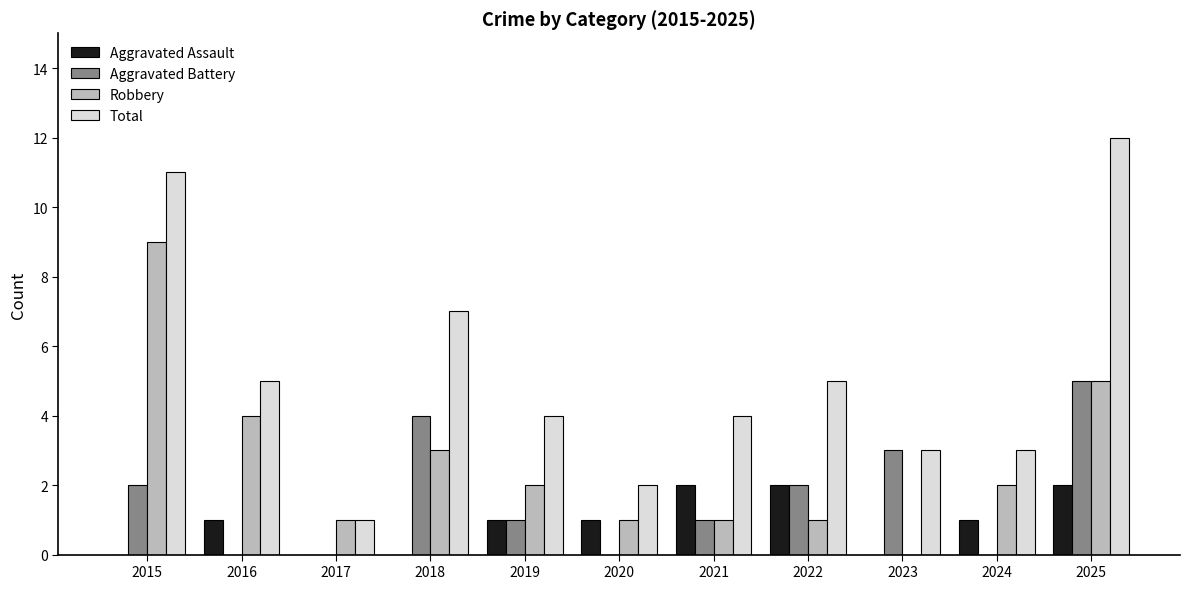

How many series are shown in this chart?

4